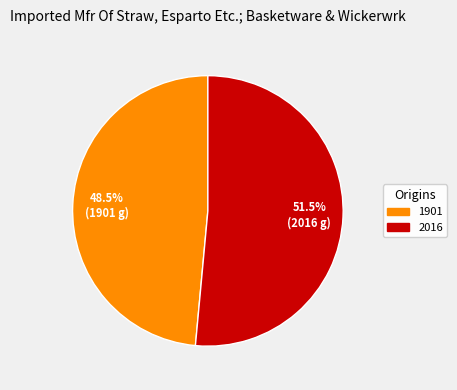

How many segments does this pie chart have?

2